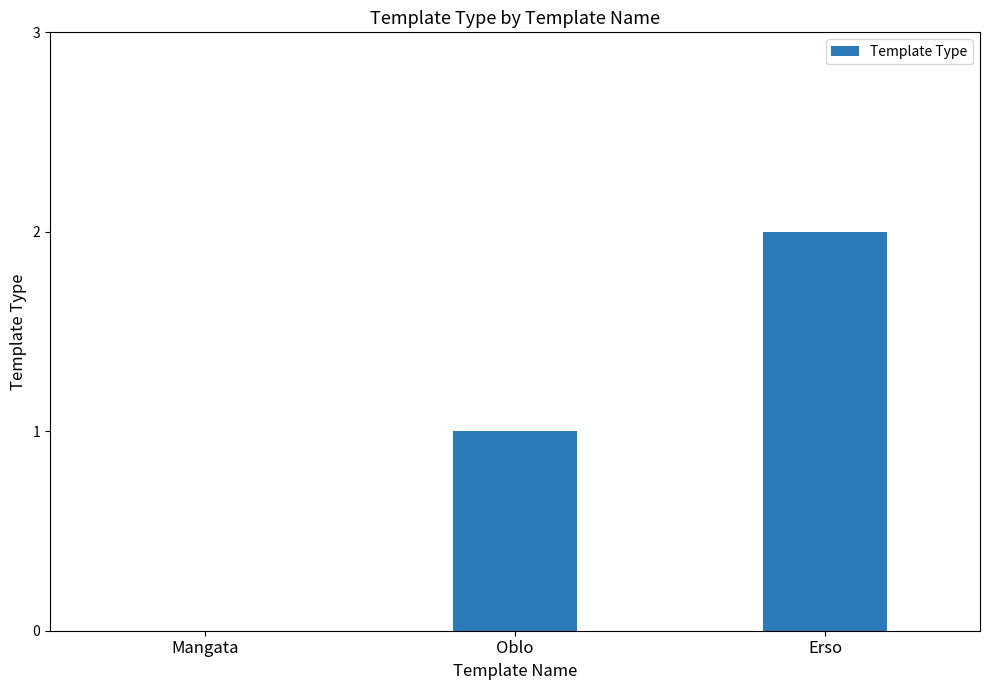

Between Erso and Oblo, which is larger?

Erso